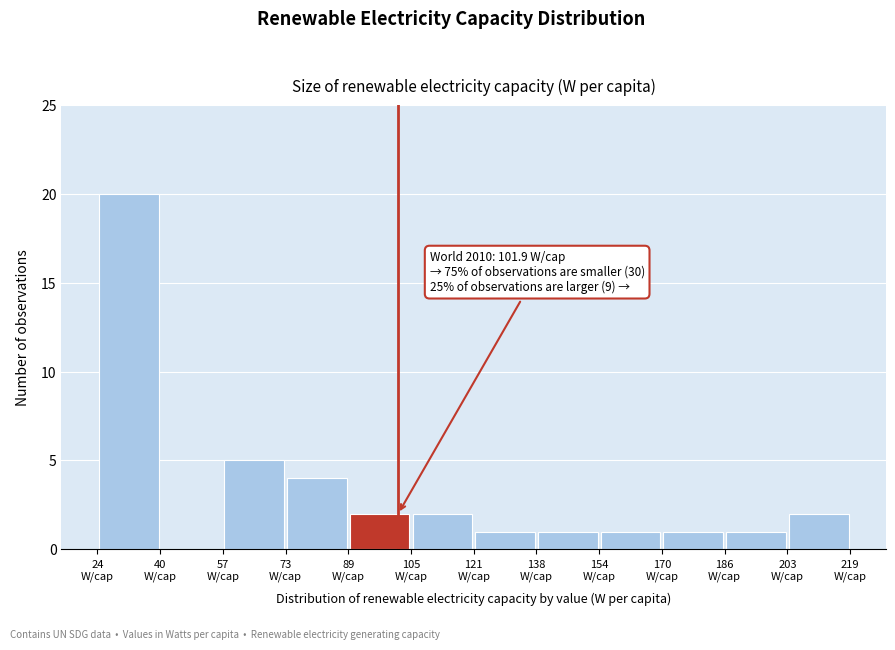

Which range on the x-axis has the tallest bar?

24 to 40